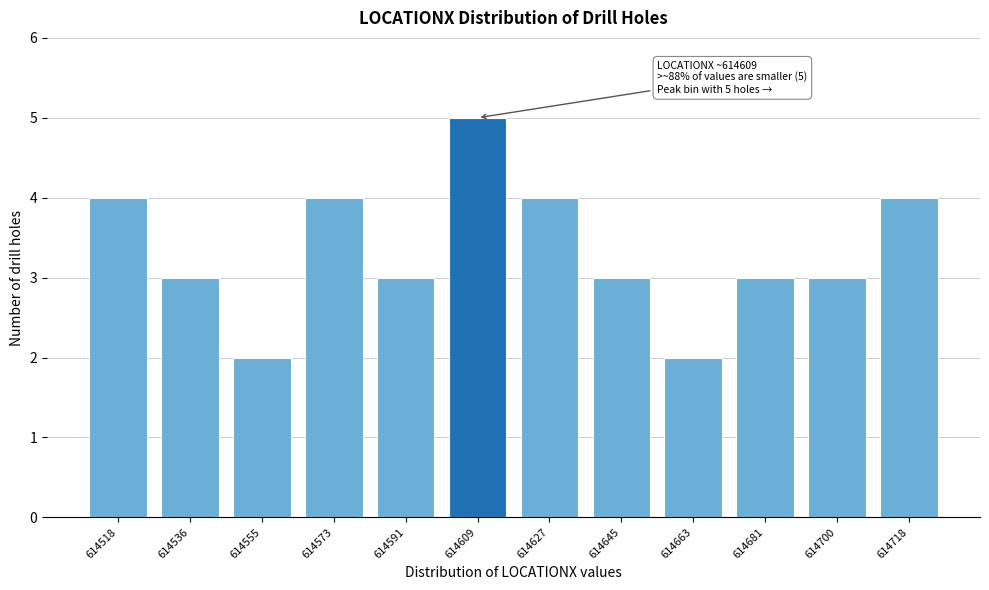

Reading left to right, transcribe all the data shown in this chart.

4	3	2	4	3	5	4	3	2	3	3	4